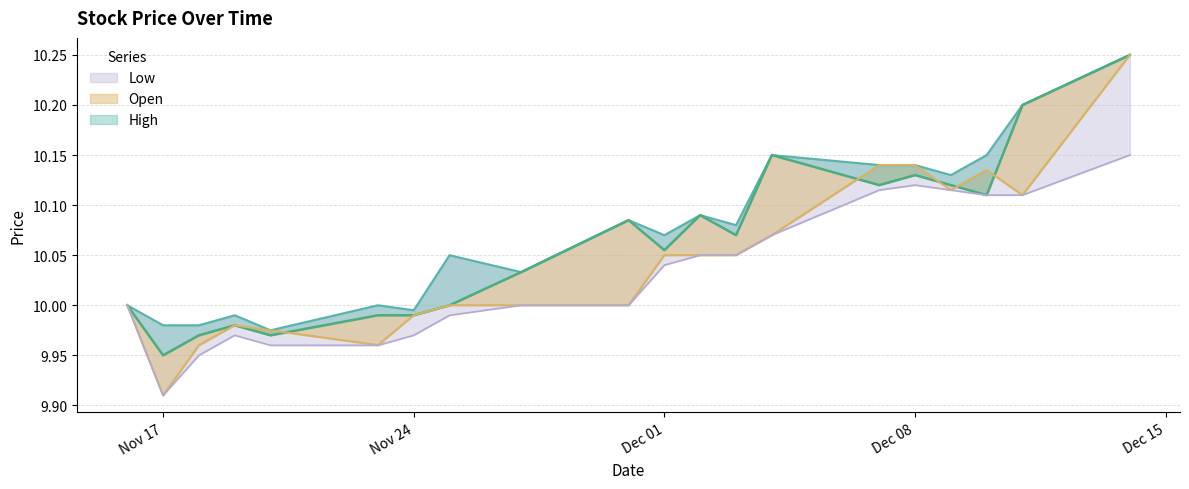

Which series has the widest spread of values?

Open